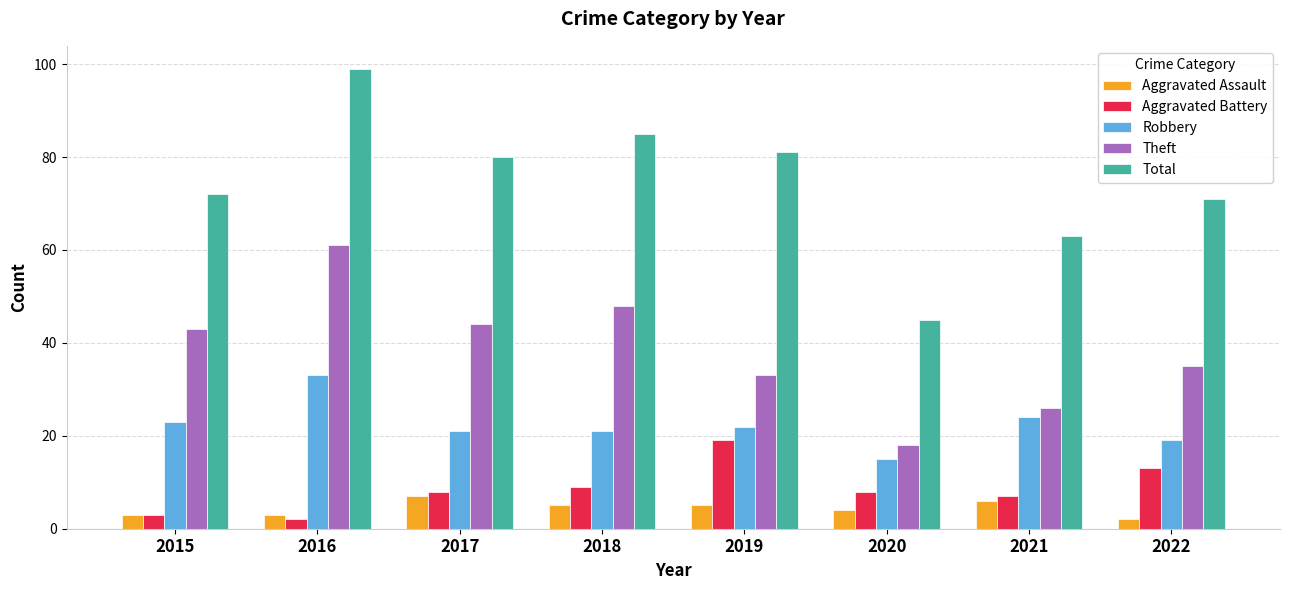

What is the difference between the second highest and minimum values in the Theft series?

30